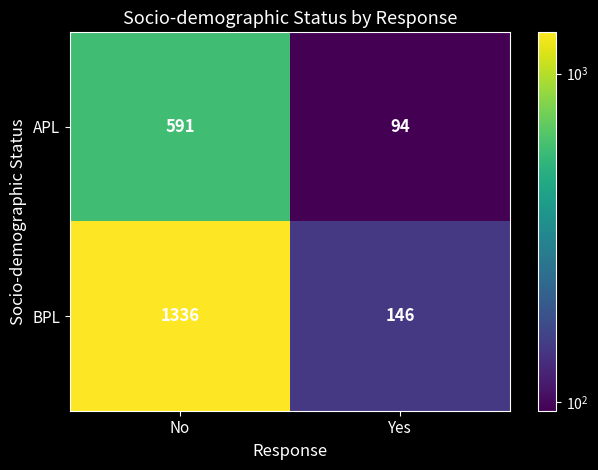

What is the difference between the BPL values at No and Yes?

1190